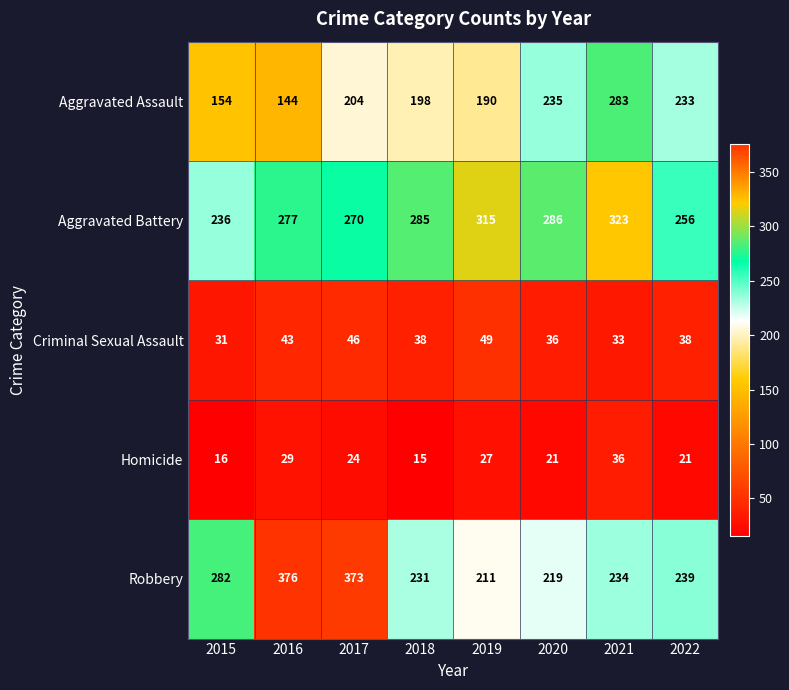

The Homicide series shows 45 at 2019. True or false?

False